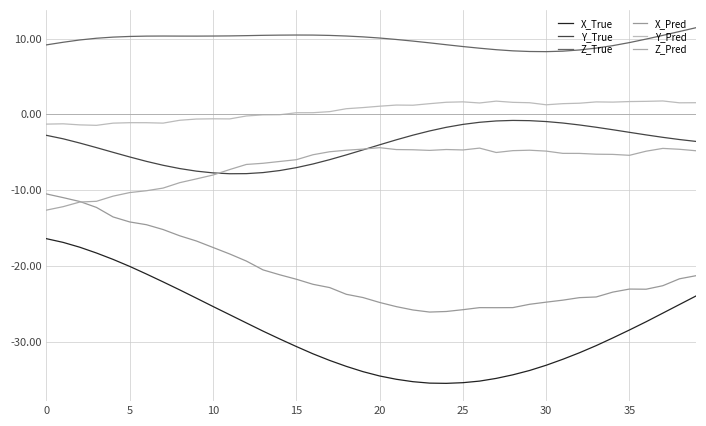

Does the chart display data point markers on the line(s)?

No